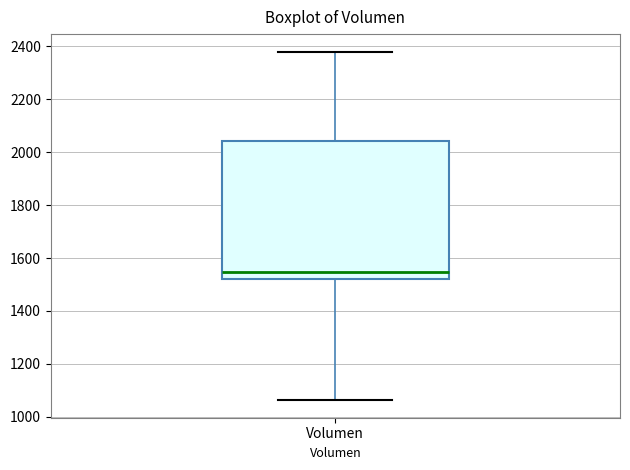

Transcribe this box plot: give where the median line is, the range the box spans, and where the two whiskers end, as read against the y-axis. The values are not printed on the chart, so give them approximately, as read against the axis.

median 1540, box 1520 to 2040, whiskers 1060 to 2380